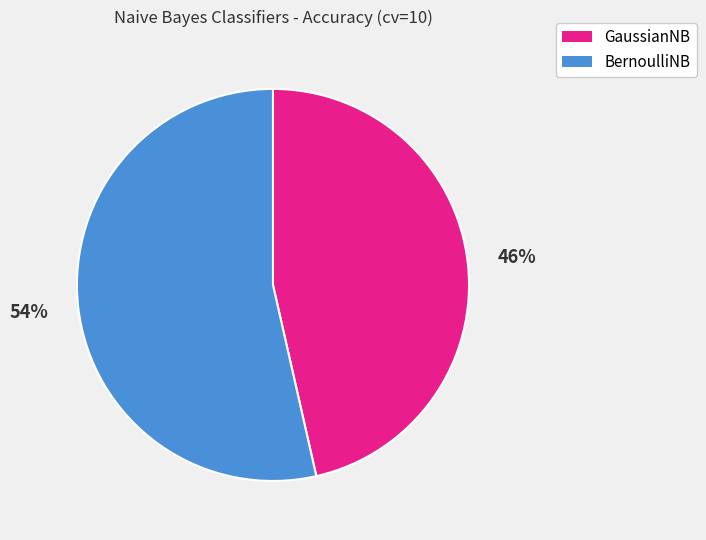

Is it true that GaussianNB is 34% of the pie?

False